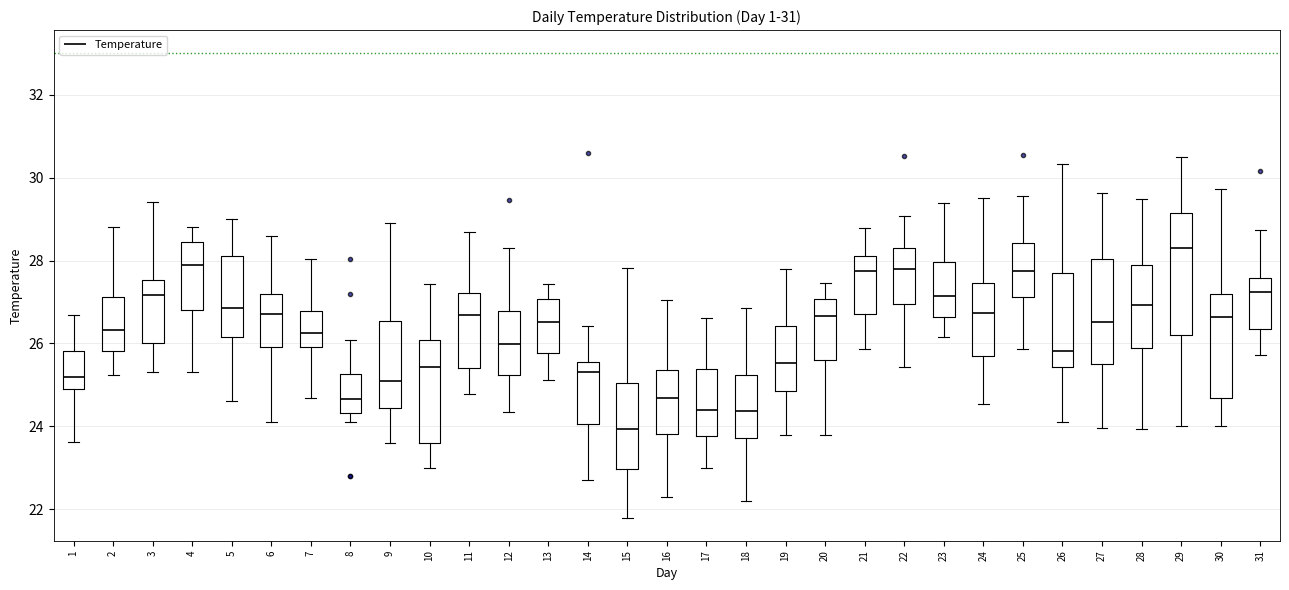

Where is the upper edge of the box at x = 20 on the y-axis? The values are not printed on the chart, so give them approximately, as read against the axis.

27.0